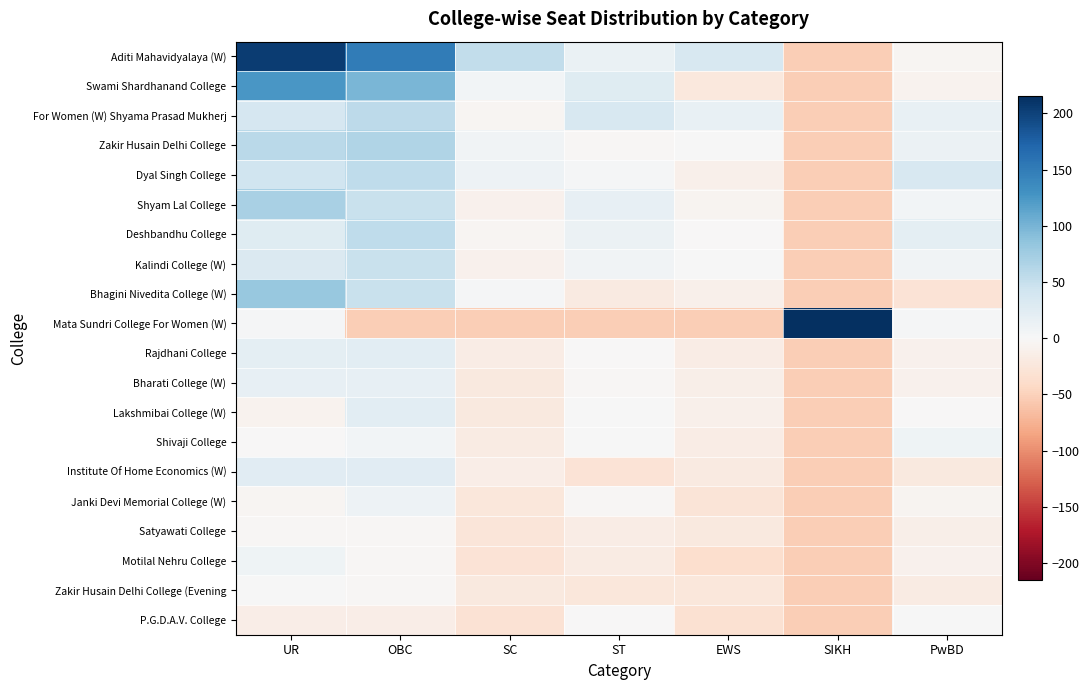

Reading right to left, what are all the values shown in this chart?

Aditi Mahavidyalaya (W): PwBD=-3.8	SIKH=-53.8	EWS=35.2	ST=14.2	SC=52.2	OBC=151.2	UR=204.2
Swami Shardhanand College: PwBD=-7.8	SIKH=-53.8	EWS=-22.8	ST=26.2	SC=6.2	OBC=98.2	UR=125.2
For Women (W) Shyama Prasad Mukherj: PwBD=15.2	SIKH=-53.8	EWS=15.2	ST=35.2	SC=-3.8	OBC=56.2	UR=36.2
Zakir Husain Delhi College: PwBD=12.2	SIKH=-53.8	EWS=0.2	ST=-2.8	SC=7.2	OBC=65.2	UR=57.2
Dyal Singh College: PwBD=34.2	SIKH=-53.8	EWS=-11.8	ST=3.2	SC=10.2	OBC=54.2	UR=42.2
Shyam Lal College: PwBD=6.2	SIKH=-53.8	EWS=-5.8	ST=18.2	SC=-8.8	OBC=47.2	UR=70.2
Deshbandhu College: PwBD=20.2	SIKH=-53.8	EWS=-0.8	ST=13.2	SC=-3.8	OBC=55.2	UR=26.2
Kalindi College (W): PwBD=7.2	SIKH=-53.8	EWS=0.2	ST=8.2	SC=-9.8	OBC=48.2	UR=31.2
Bhagini Nivedita College (W): PwBD=-29.8	SIKH=-53.8	EWS=-11.8	ST=-19.8	SC=2.2	OBC=47.2	UR=82.2
Mata Sundri College For Women (W): PwBD=2.2	SIKH=215.2	EWS=-53.8	ST=-53.8	SC=-53.8	OBC=-53.8	UR=2.2
Rajdhani College: PwBD=-8.8	SIKH=-53.8	EWS=-15.8	ST=-0.8	SC=-16.8	OBC=23.2	UR=21.2
Bharati College (W): PwBD=-8.8	SIKH=-53.8	EWS=-12.8	ST=-2.8	SC=-21.8	OBC=18.2	UR=18.2
Lakshmibai College (W): PwBD=-0.8	SIKH=-53.8	EWS=-11.8	ST=0.2	SC=-20.8	OBC=23.2	UR=-6.8
Shivaji College: PwBD=9.2	SIKH=-53.8	EWS=-16.8	ST=0.2	SC=-17.8	OBC=5.2	UR=-0.8
Institute Of Home Economics (W): PwBD=-21.8	SIKH=-53.8	EWS=-19.8	ST=-28.8	SC=-14.8	OBC=24.2	UR=24.2
Janki Devi Memorial College (W): PwBD=-5.8	SIKH=-53.8	EWS=-27.8	ST=-1.8	SC=-24.8	OBC=11.2	UR=-4.8
Satyawati College: PwBD=-12.8	SIKH=-53.8	EWS=-21.8	ST=-15.8	SC=-25.8	OBC=-1.8	UR=-1.8
Motilal Nehru College: PwBD=-9.8	SIKH=-53.8	EWS=-36.8	ST=-17.8	SC=-29.8	OBC=-1.8	UR=9.2
Zakir Husain Delhi College (Evening: PwBD=-17.8	SIKH=-53.8	EWS=-23.8	ST=-24.8	SC=-21.8	OBC=-1.8	UR=0.2
P.G.D.A.V. College: PwBD=1.2	SIKH=-53.8	EWS=-32.8	ST=-0.8	SC=-31.8	OBC=-14.8	UR=-14.8